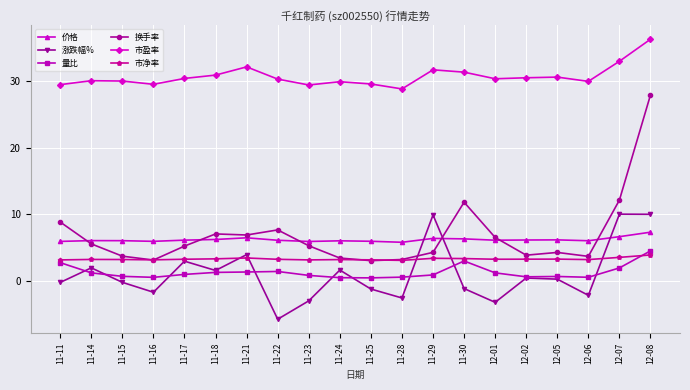

Is it true that 市盈率 equals 31.3 at 11-30?

True